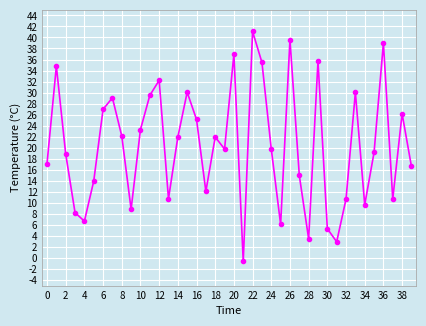

What is the sum of all values?

816.0